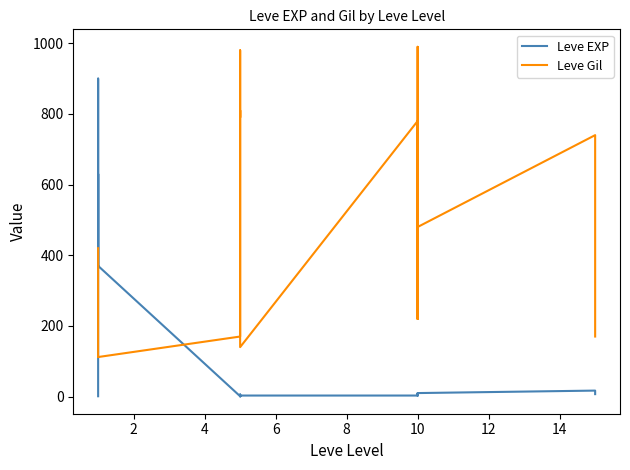

Does the chart have visible grid lines?

No